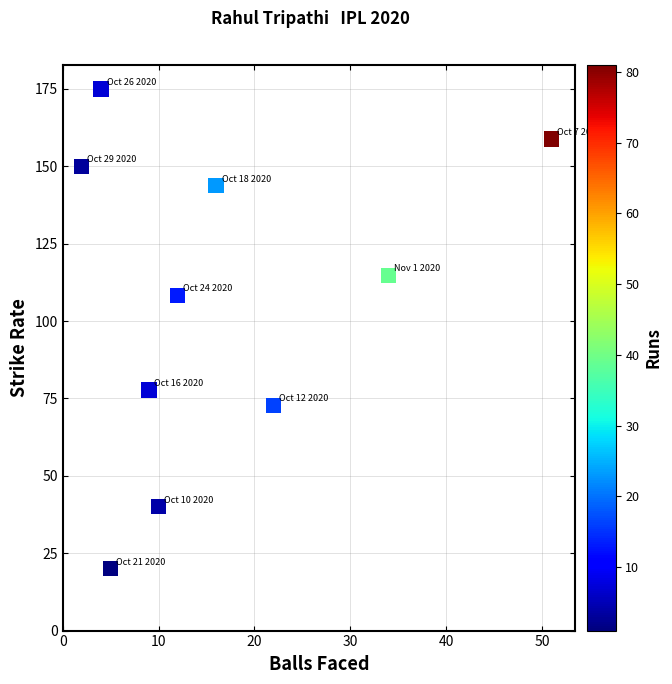

What is the range of X values (max minus min)?

49.0